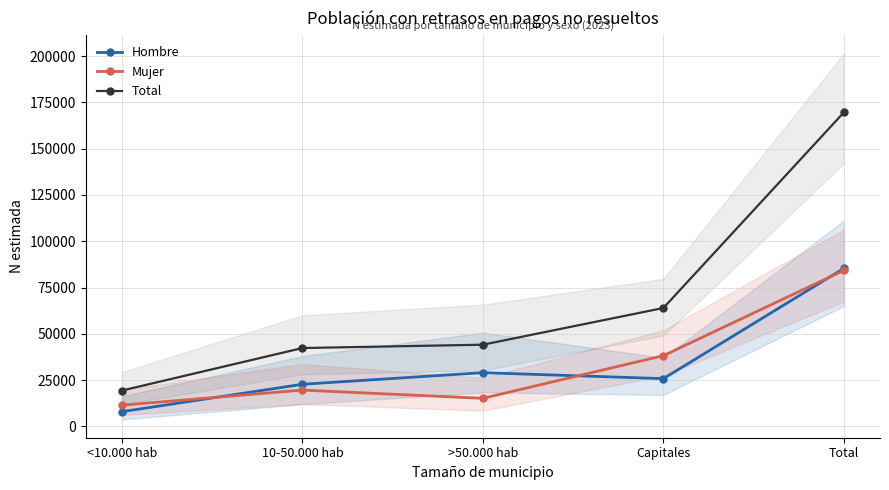

What is the value of the Mujer point at the 4th from the left?

38180